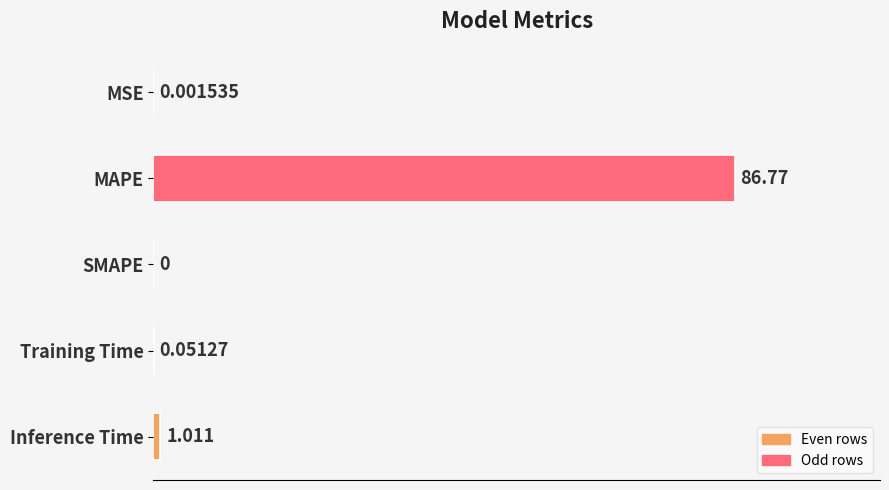

At which label is the value closest to 43?

Inference Time